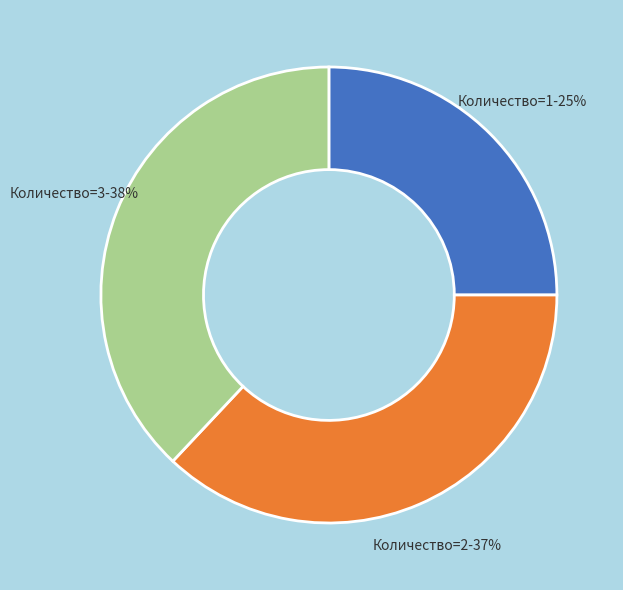

Which category has the biggest portion of the pie?

Количество=3